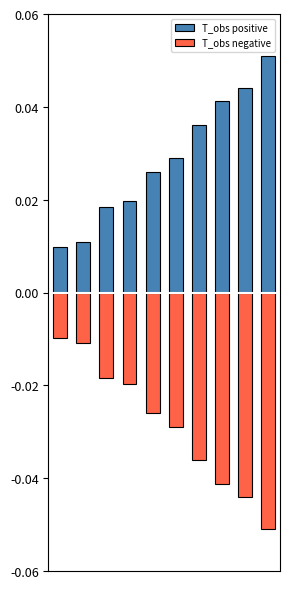

How many series are shown in this chart?

2